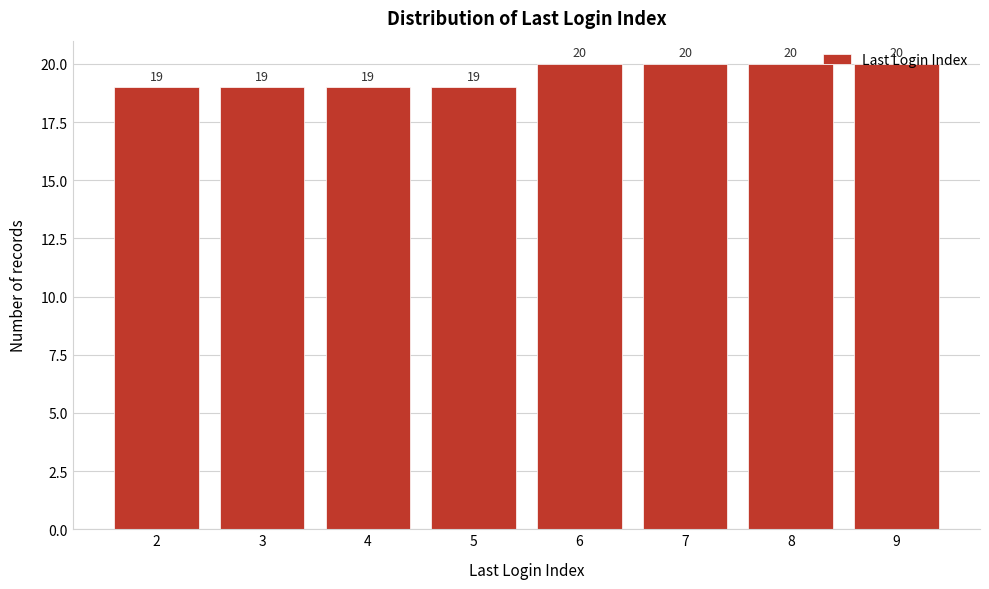

What is the change in value from 3 to 7?

+1